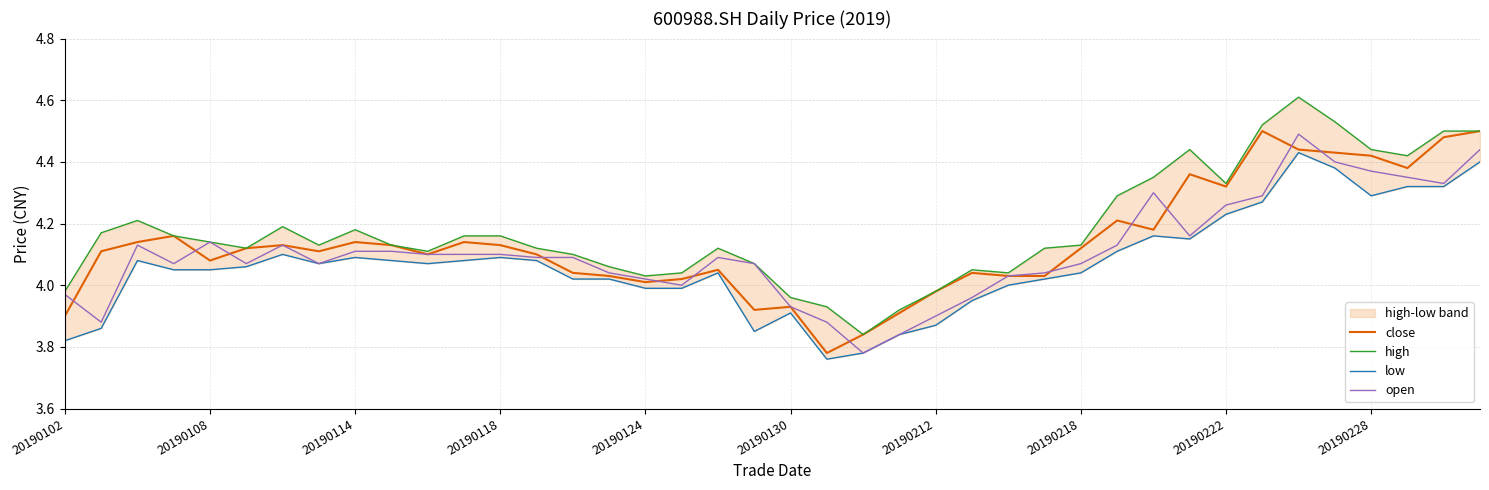

Is this an area chart (filled region under the line)?

No